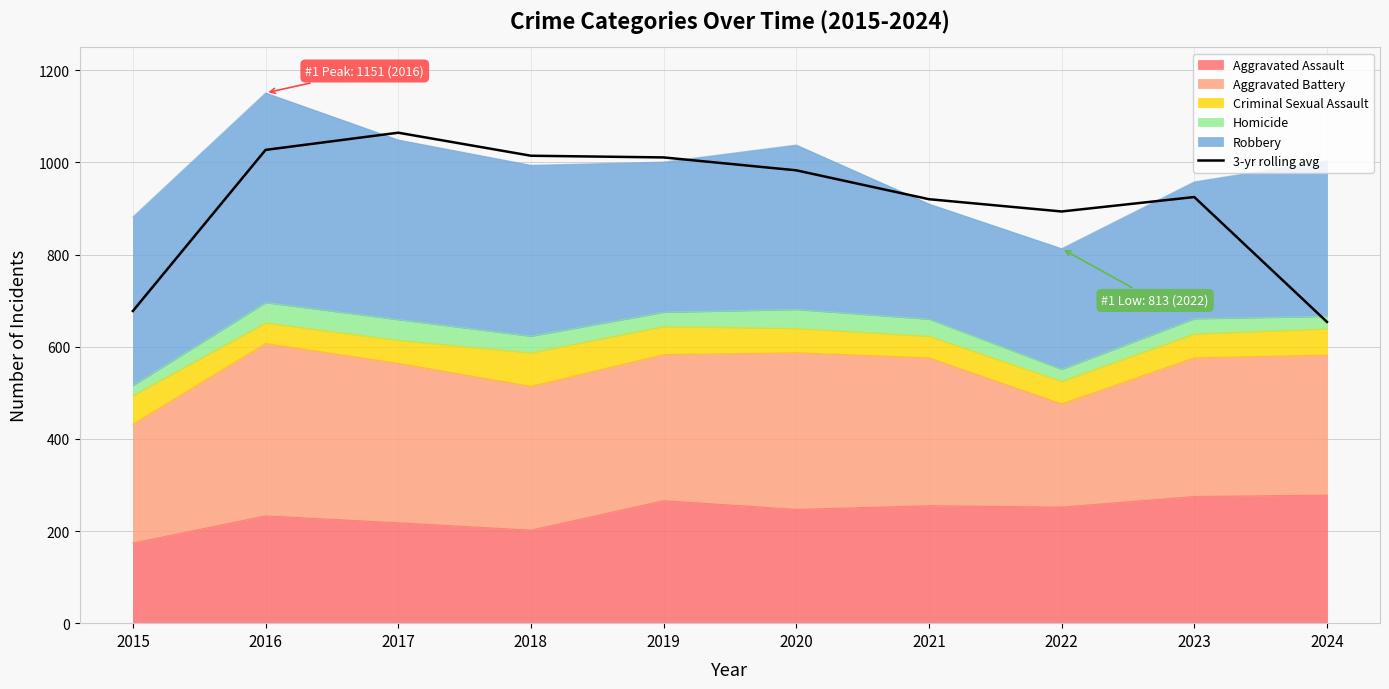

What is the maximum value shown in the chart?

1064.7